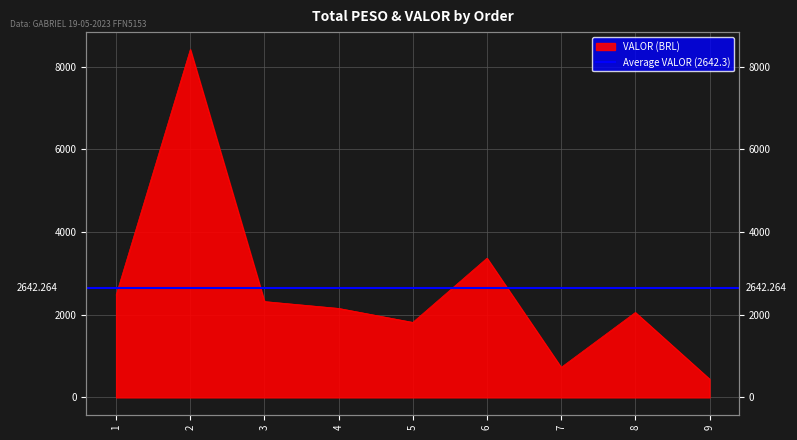

Which category has the lowest value across all series?

9